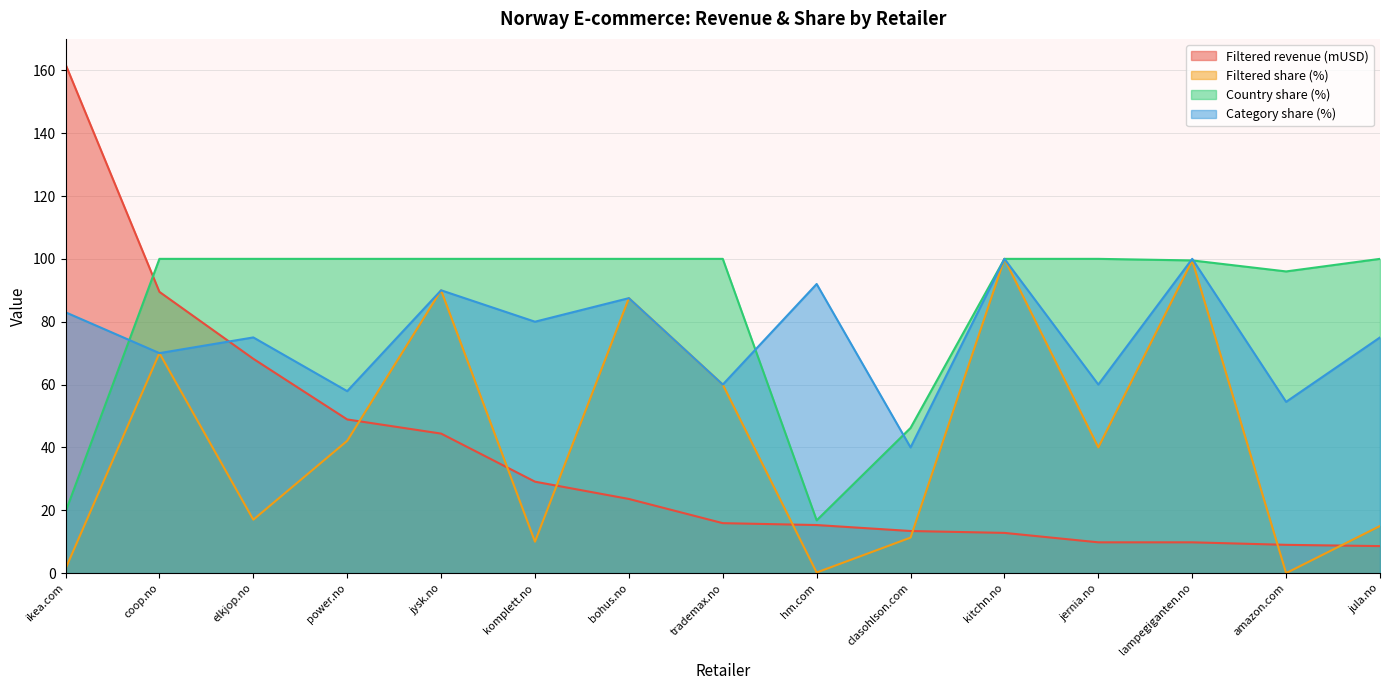

What position from the left is kitchn.no?

11